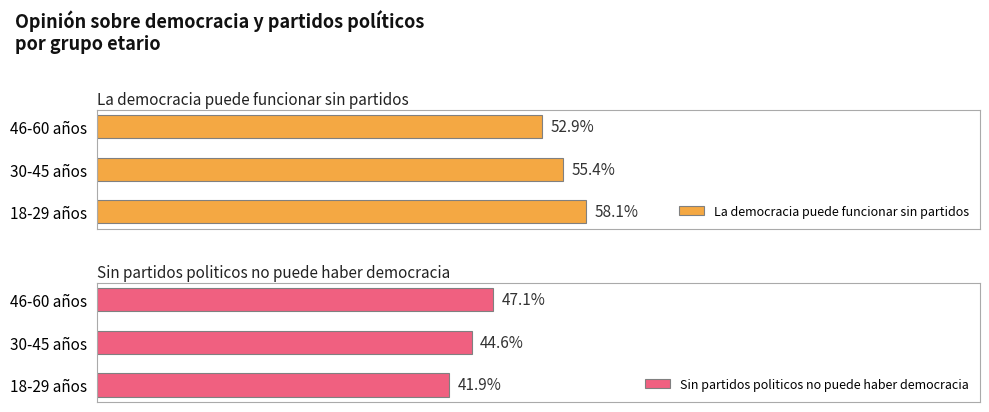

Reading right to left, what are all the values shown in this chart?

La democracia puede funcionar sin partidos: 0.5	0.6	0.6
Sin partidos politicos no puede haber democracia: 0.5	0.4	0.4